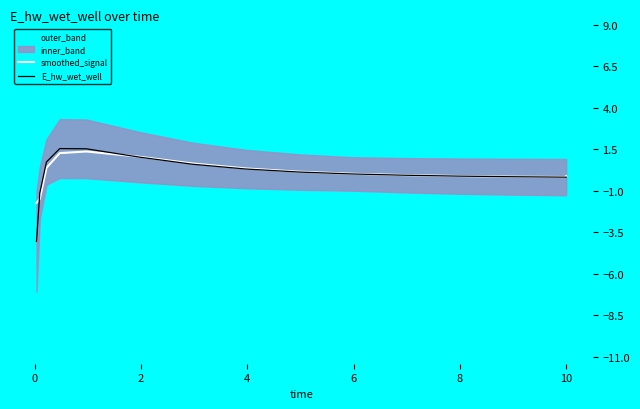

True or false: smoothed_signal has more than 1 points higher than both neighbors.

False